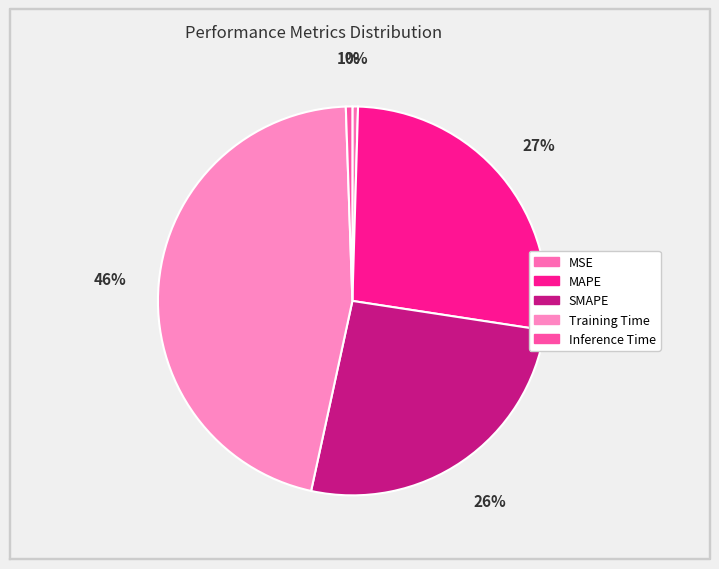

Is Training Time the majority of the pie?

No